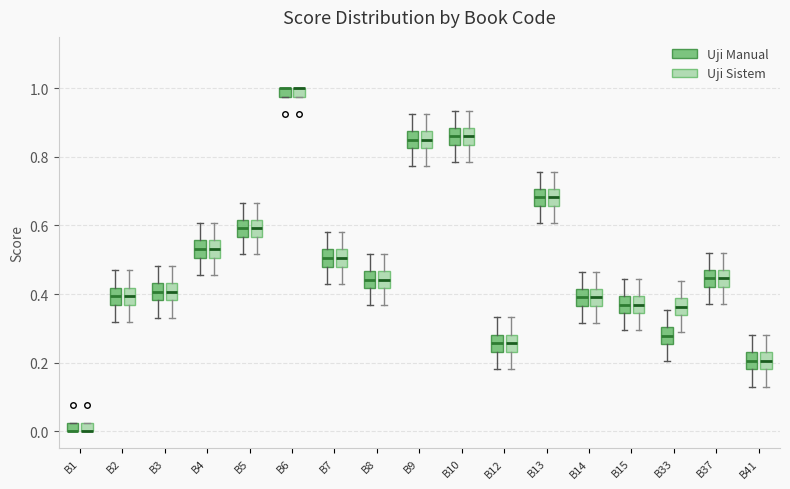

Where does the upper whisker of the box for B7 (Uji Manual) end on the y-axis? The values are not printed on the chart, so give them approximately, as read against the axis.

0.58